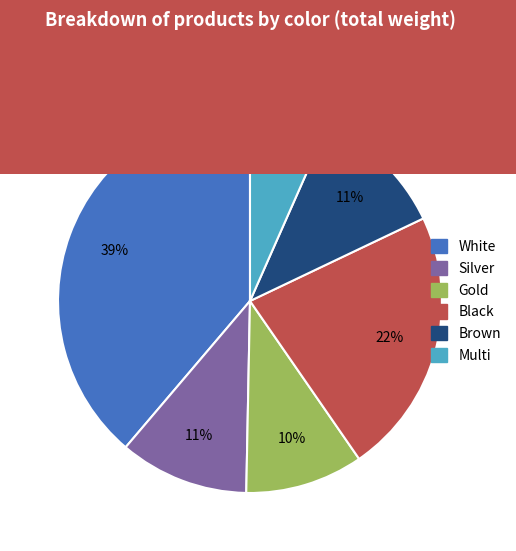

Count the number of slices in the pie.

6